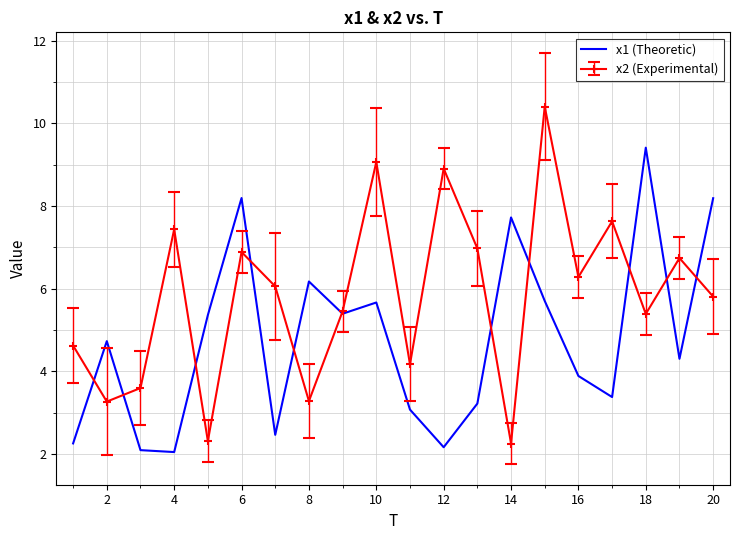

What is the maximum value shown in the chart?

10.4